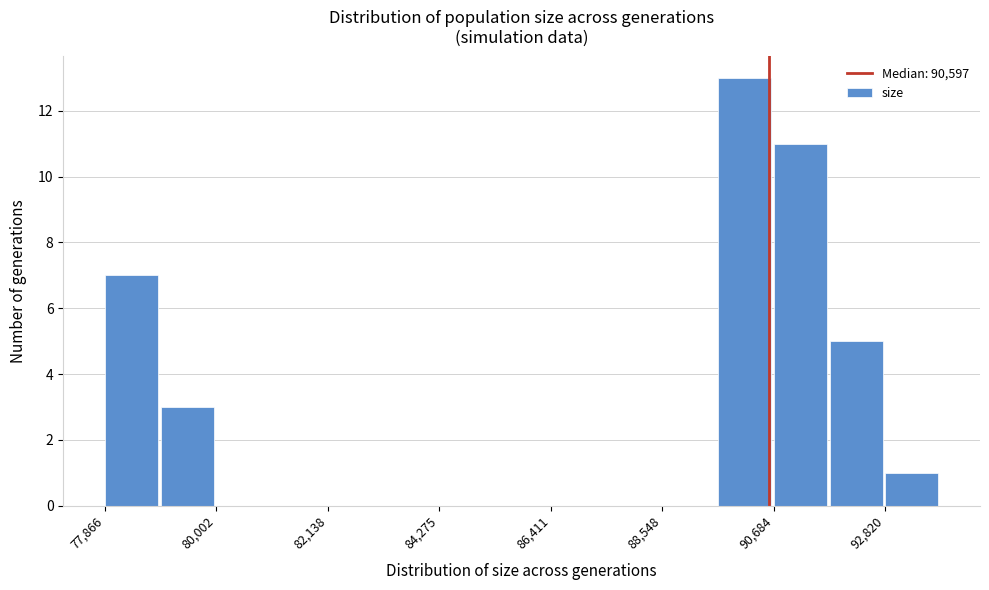

Around what value on the x-axis is the tallest bar? Give the approximate position of its centre, as read against the axis.

90000